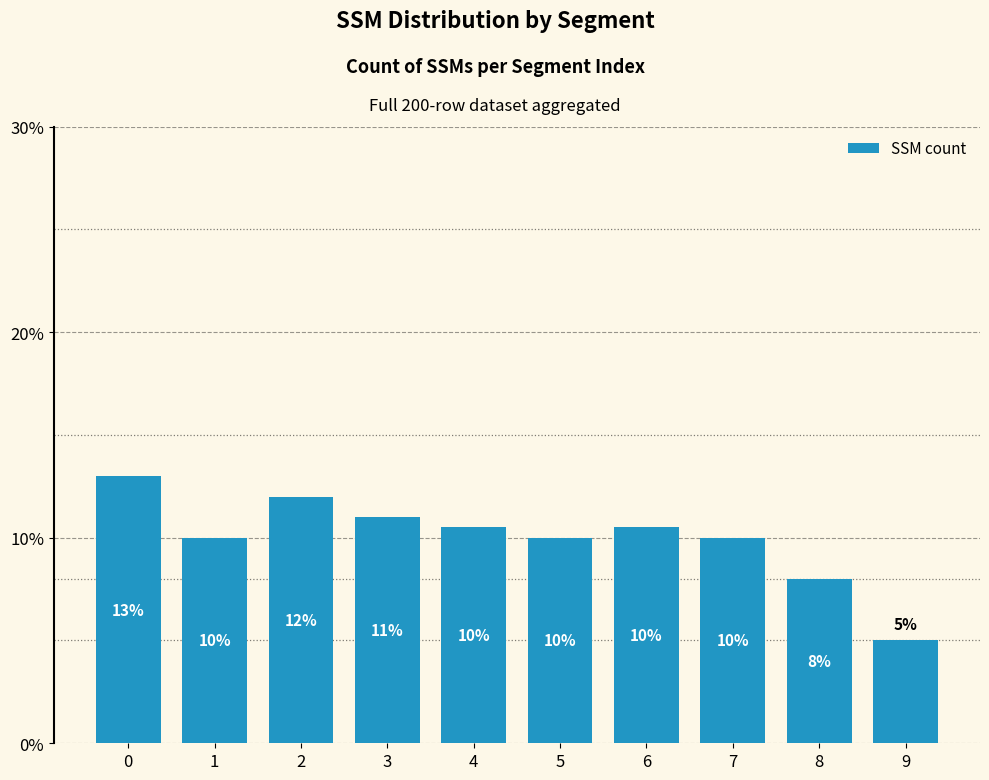

What is the smallest value displayed?

5.0